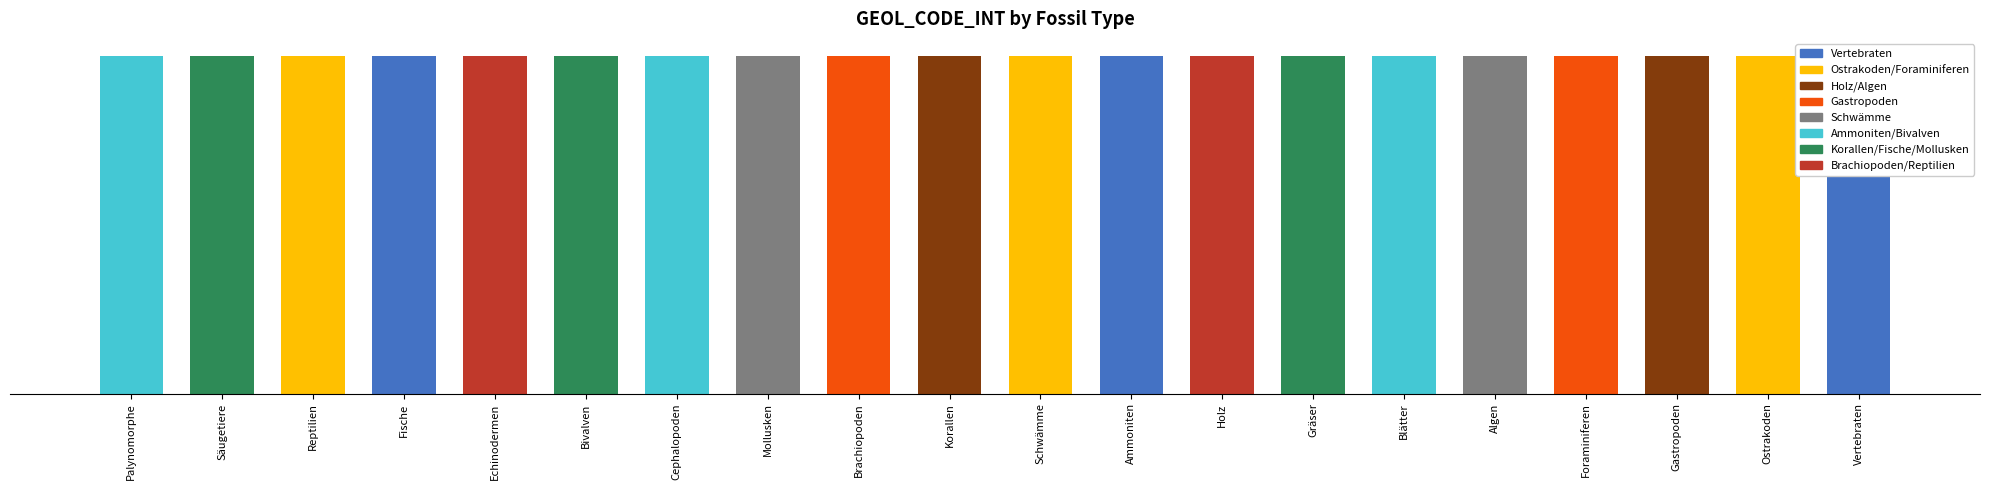

Reading left to right, what are all the values shown in this chart?

12903021	12903019	12903018	12903017	12903016	12903015	12903014	12903013	12903012	12903011	12903010	12903009	12903008	12903007	12903006	12903005	12903004	12903003	12903002	12903001